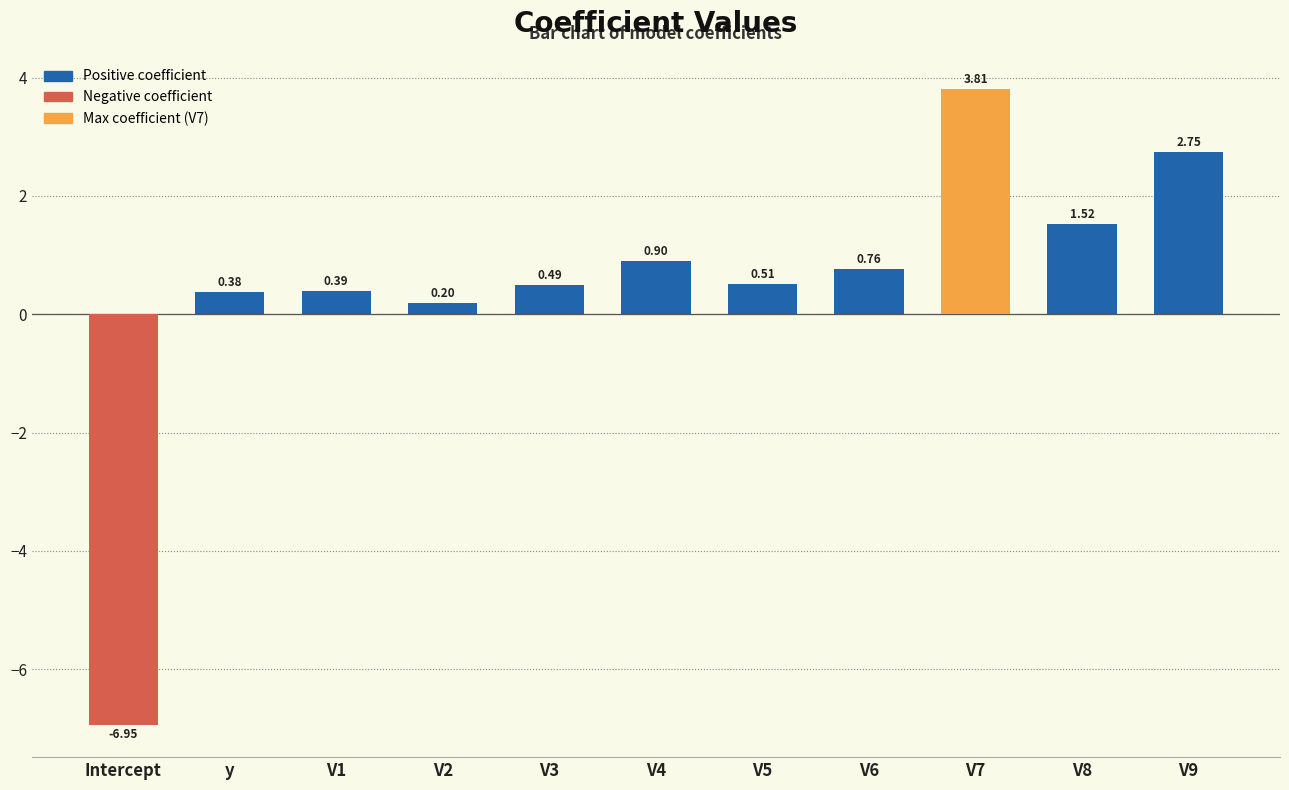

What is the difference between the values at V9 and V1?

2.4